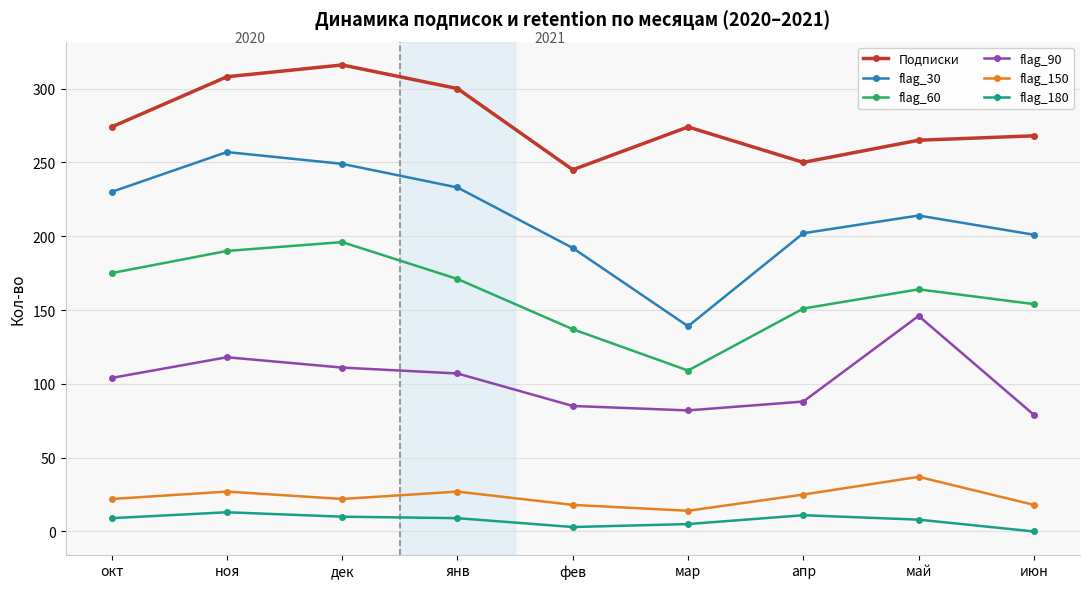

True or false: flag_180 and flag_90 cross at least once.

False